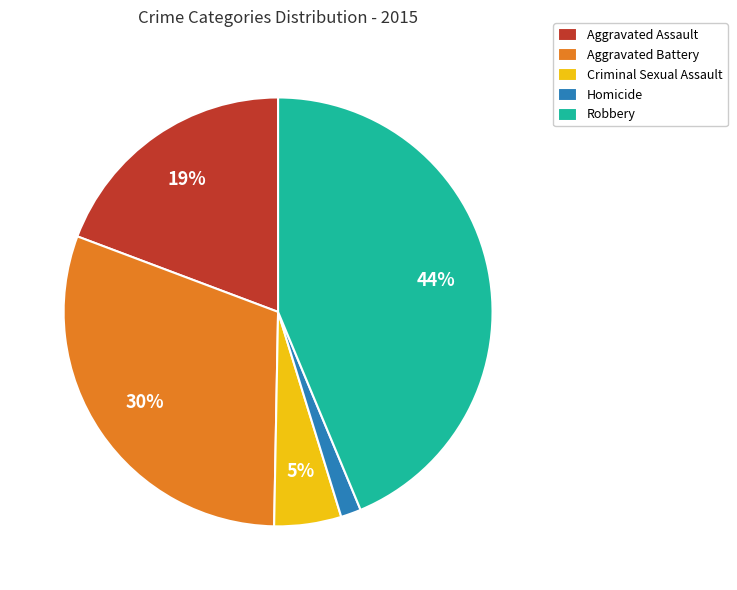

The Robbery slice represents 35% of the pie. True or false?

False